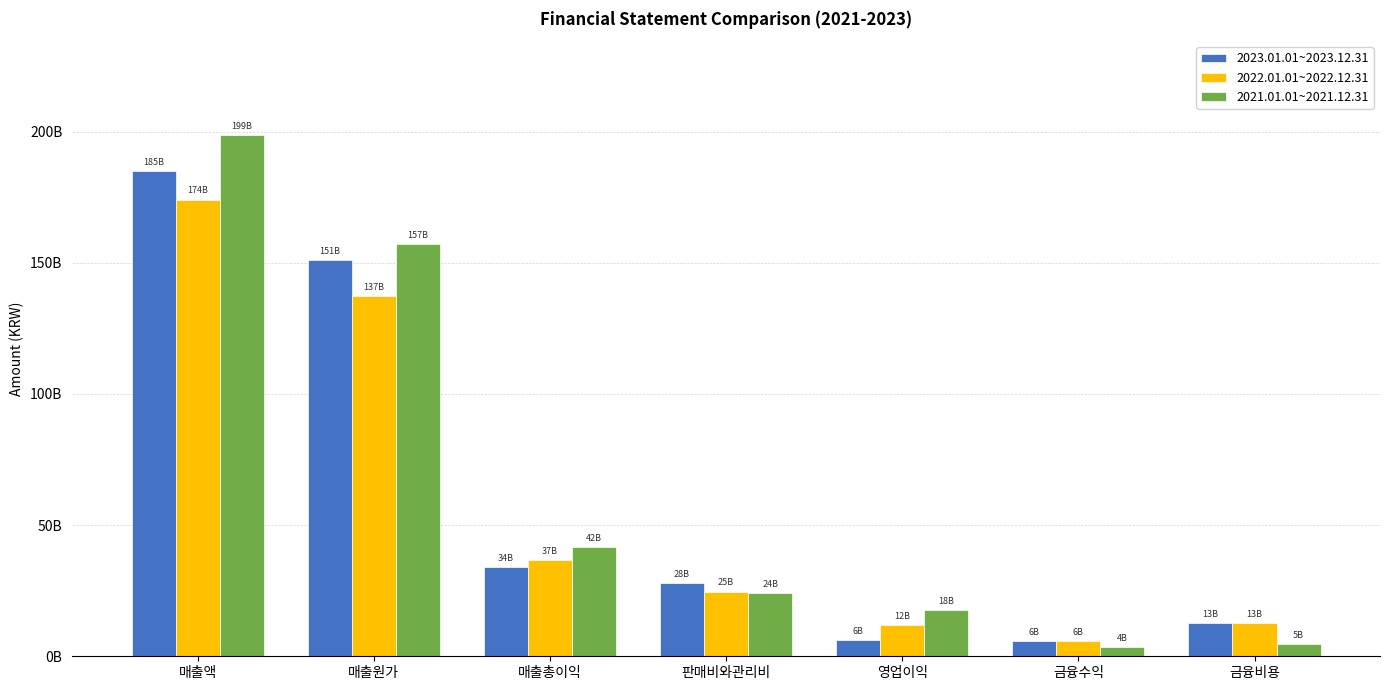

Rank the series by their average value, from lowest to highest.

2022.01.01~2022.12.31, 2023.01.01~2023.12.31, 2021.01.01~2021.12.31